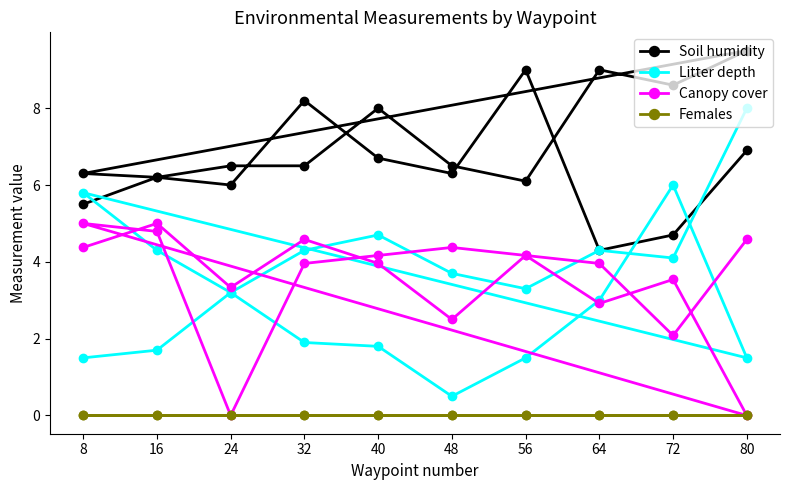

The Canopy cover series shows 5.2 at 72. True or false?

False